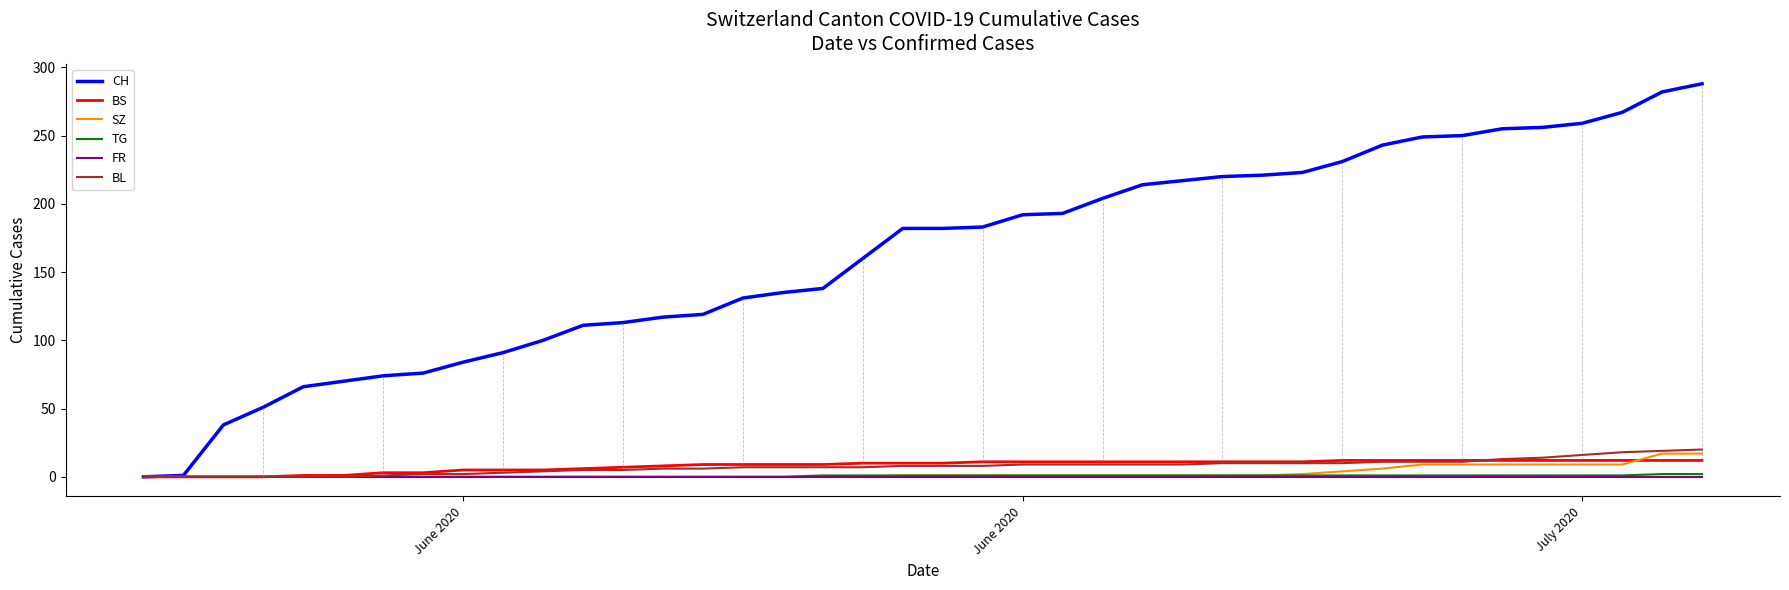

Which series has the largest total across all categories?

CH